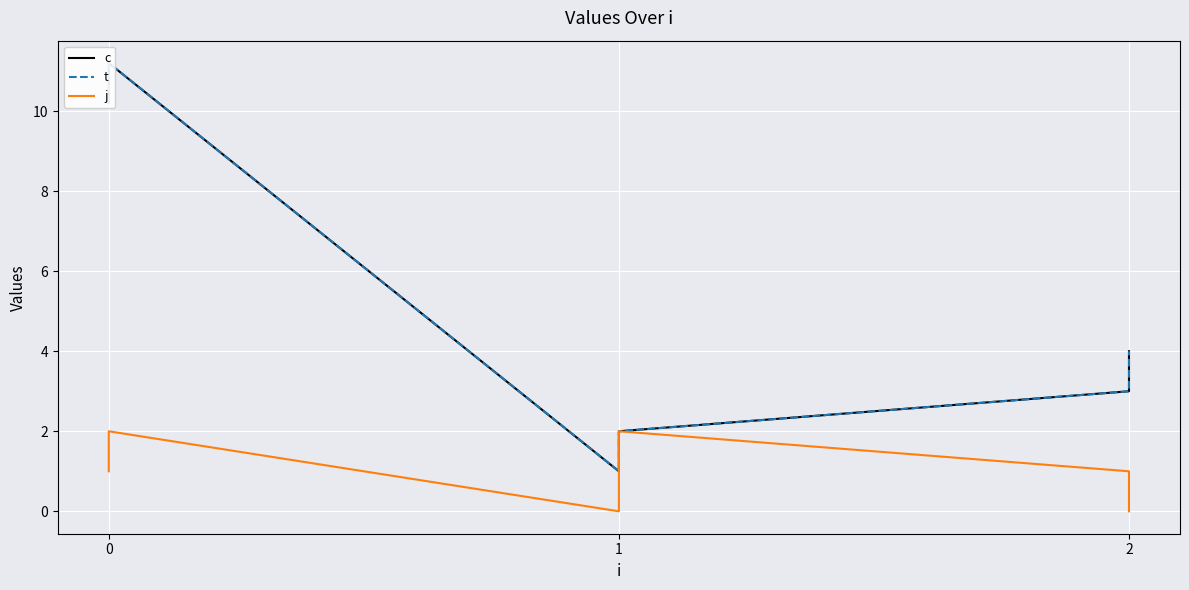

How many lines are shown in the chart?

3